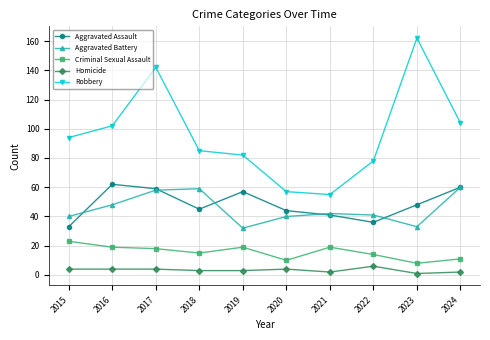

Which category has the highest value across all series?

2023